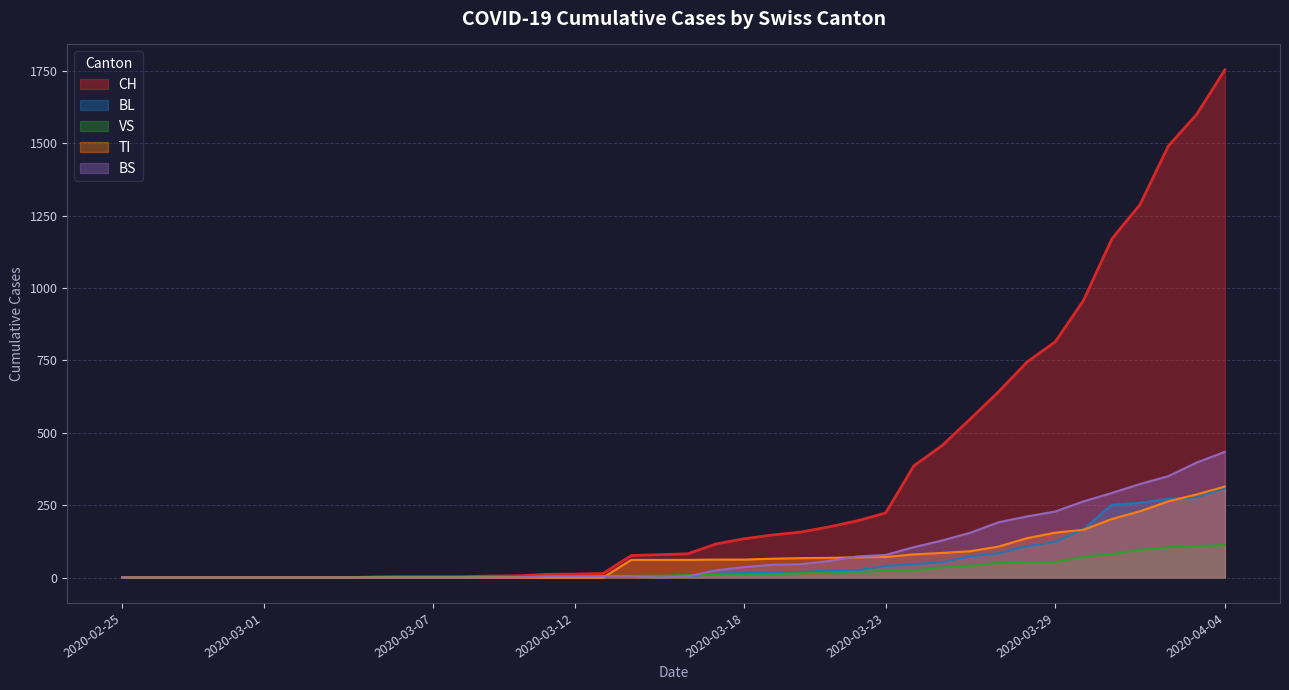

How many positive values does the CH series have?

31